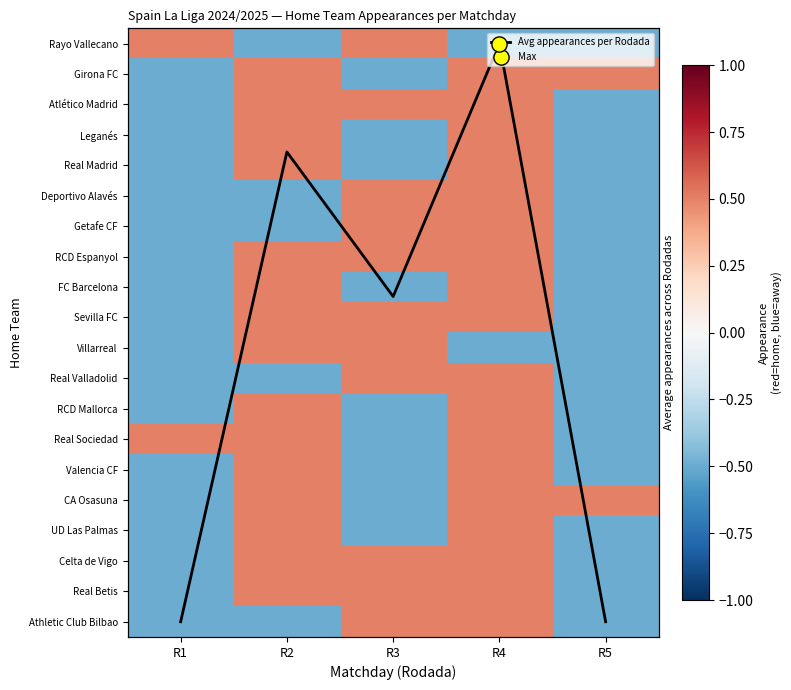

Which series has the largest total across all categories?

Avg appearances per Rodada